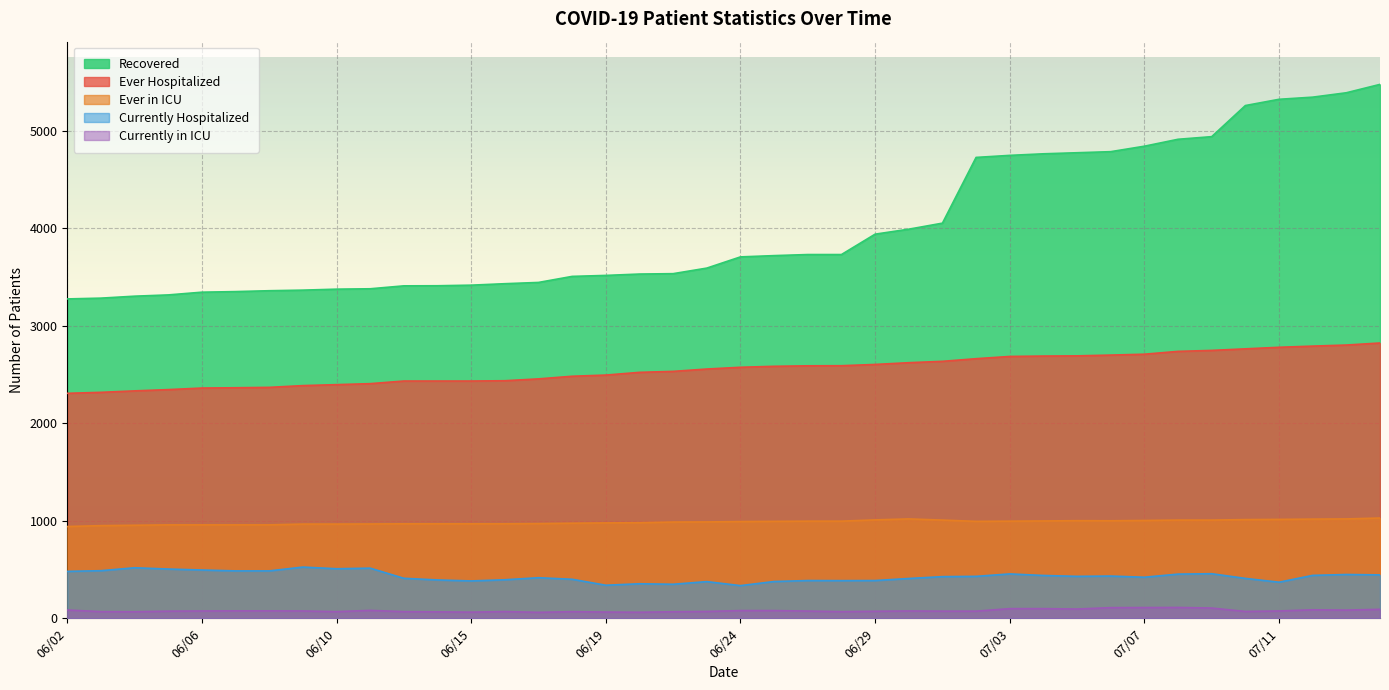

At how many categories does at least one series exceed 1354?

40